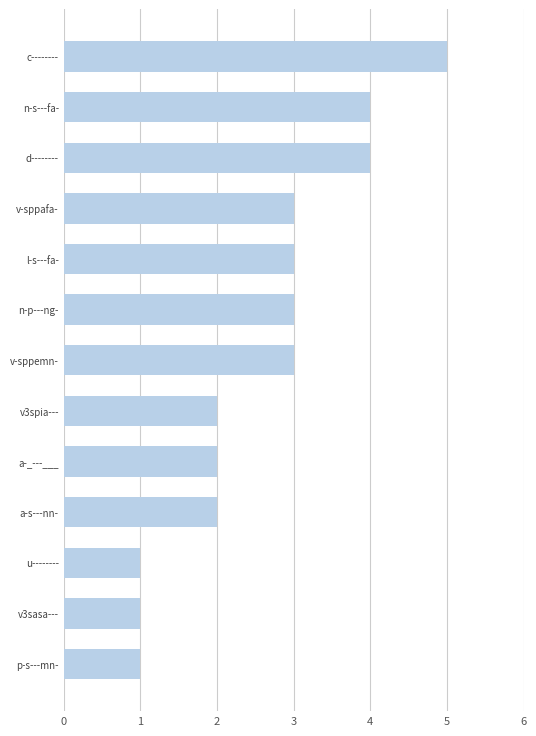

How many values are below 3?

6